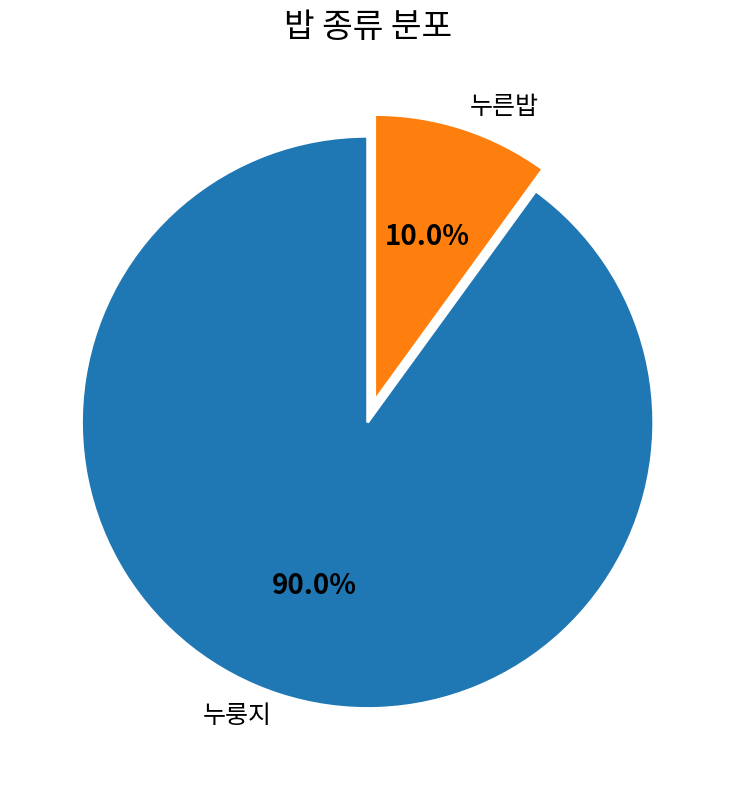

How many slices are in this pie chart?

2